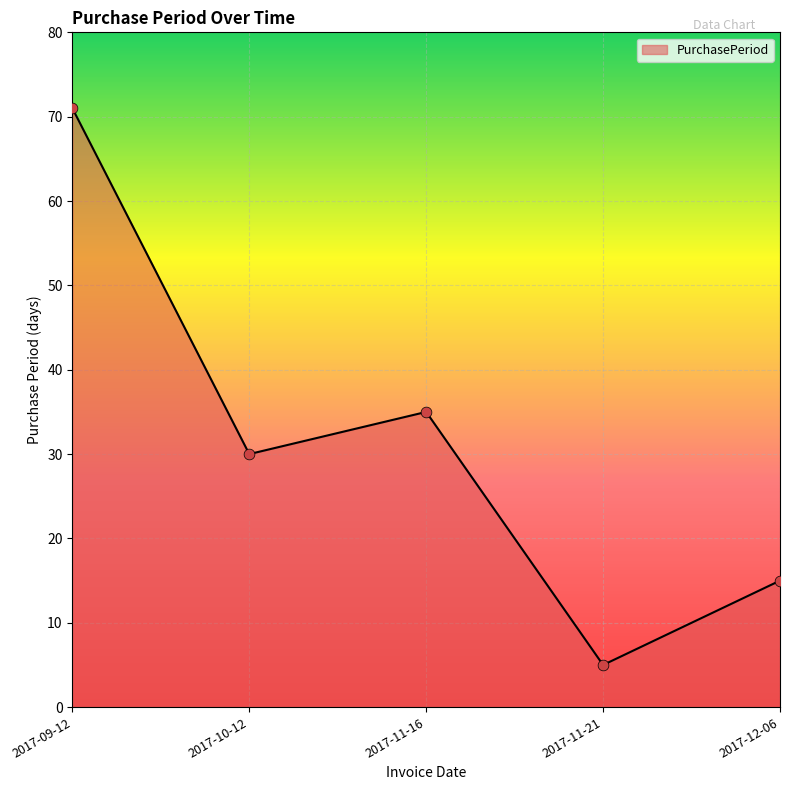

What is the change in value from 2017-09-12 to 2017-11-21?

-66